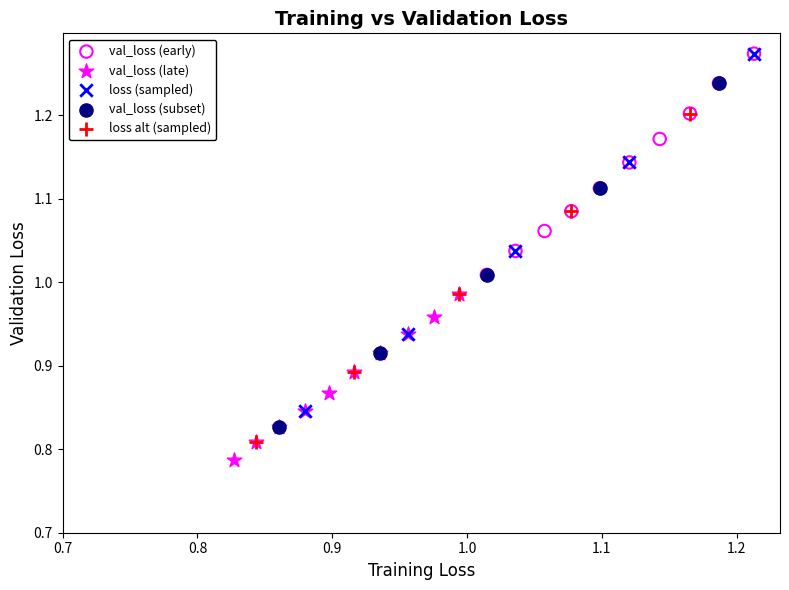

Which series has the largest Y range (max minus min)?

loss (sampled)